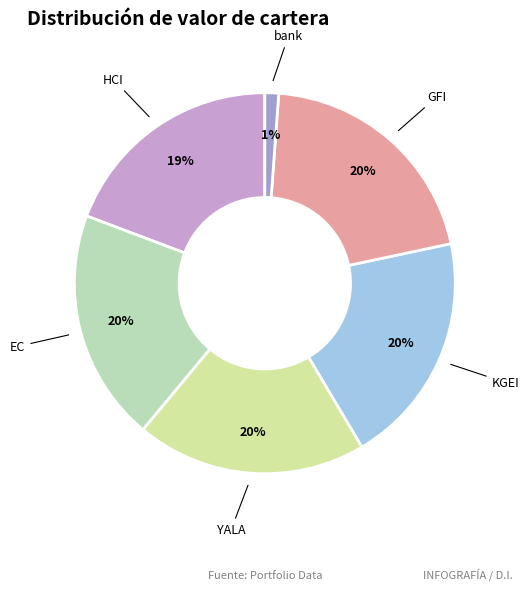

To the nearest percent, what is the combined percentage of bank and HCI?

20%